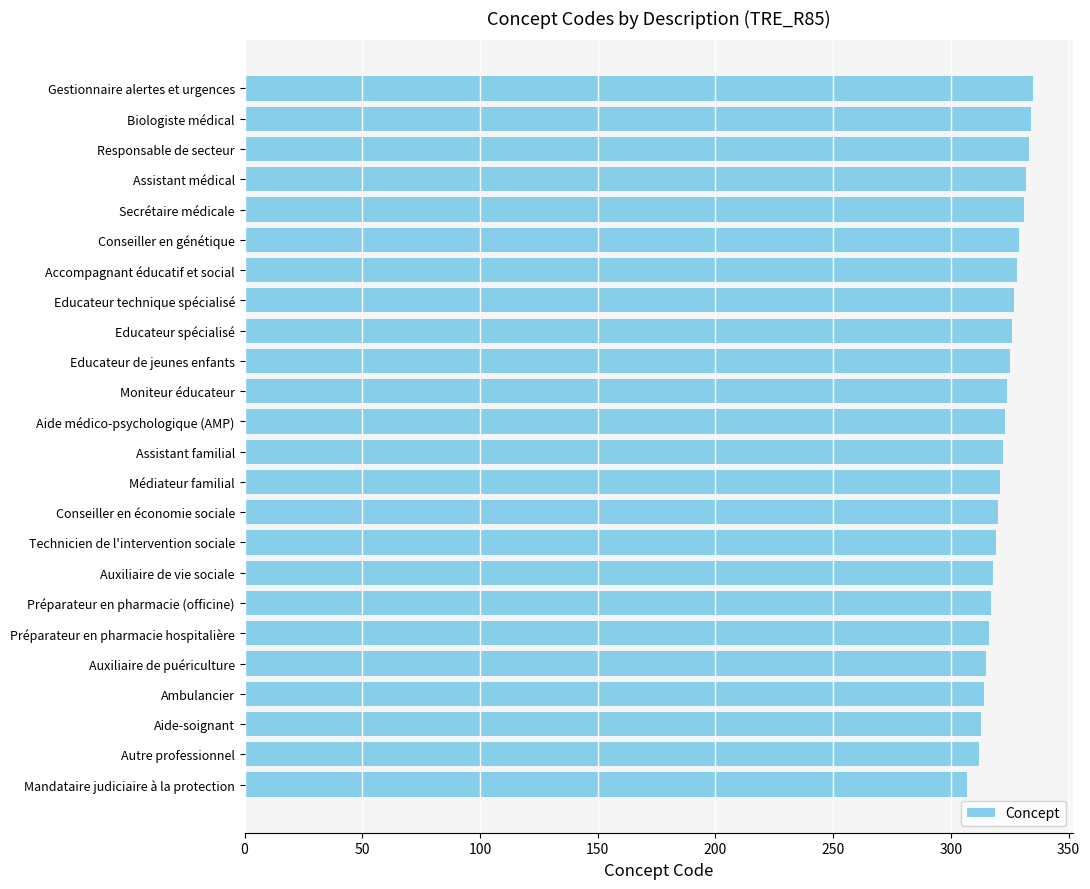

True or false: the data shows 549 at Secrétaire médicale.

False